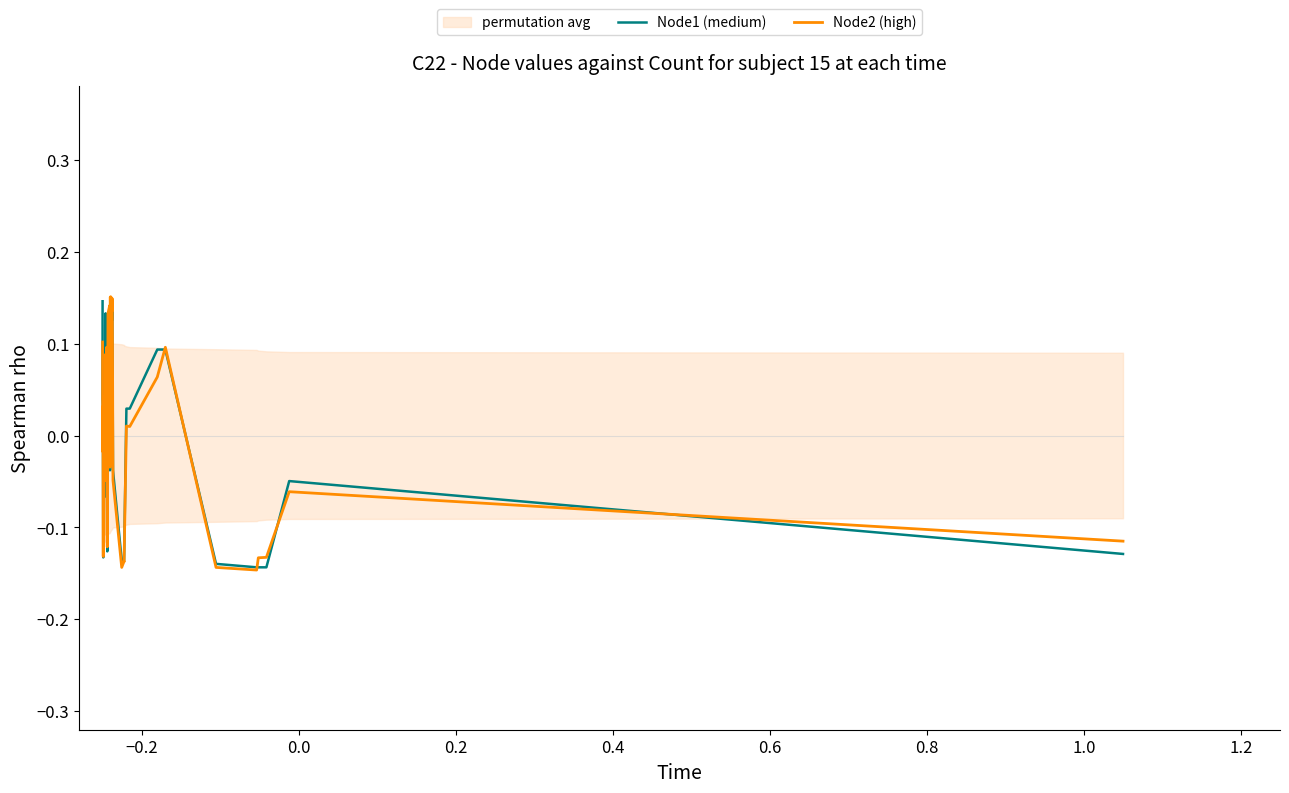

Which series has the widest spread of Y values?

Node2 (high)